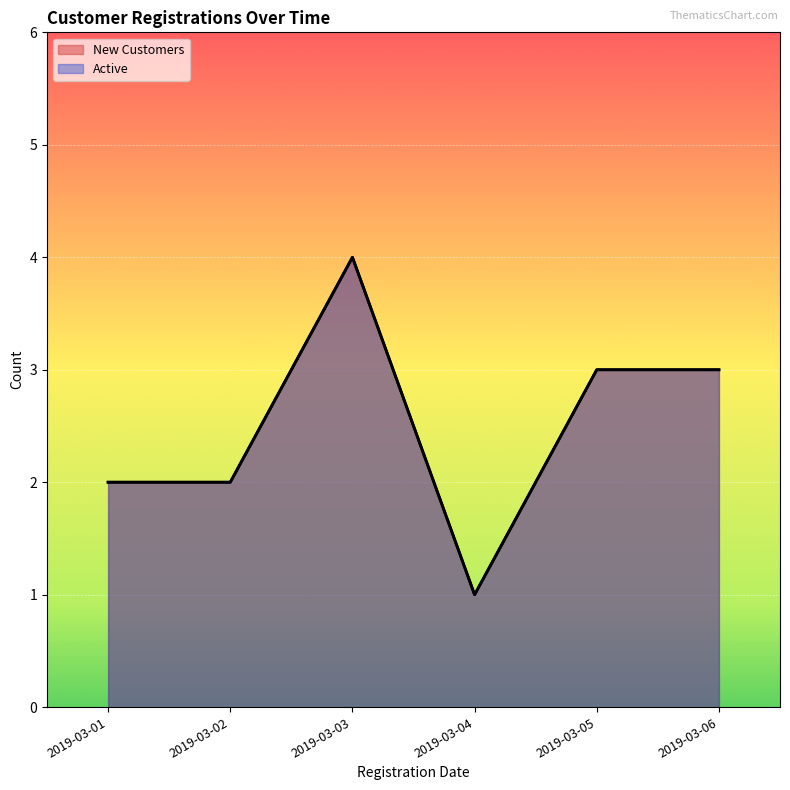

Reading right to left, transcribe all the data shown in this chart.

New Customers: 3	3	1	4	2	2
Active: 3	3	1	4	2	2